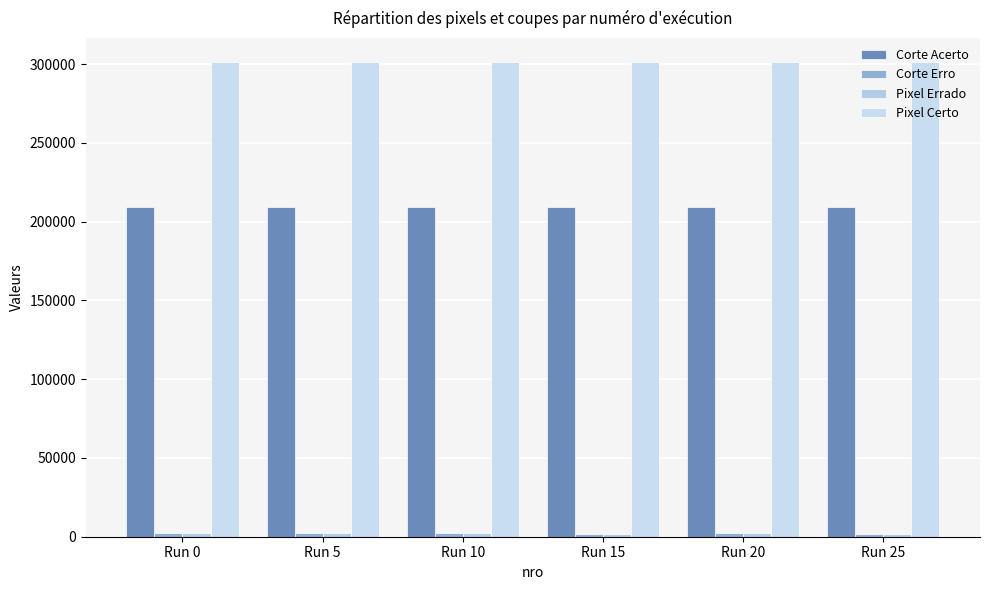

Reading right to left, transcribe all the data shown in this chart.

Corte Acerto: 209623	209512	209620	209543	209539	209457
Corte Erro: 2042	2153	2045	2122	2126	2208
Pixel Errado: 2042	2153	2045	2122	2126	2208
Pixel Certo: 301591	301480	301588	301511	301507	301425